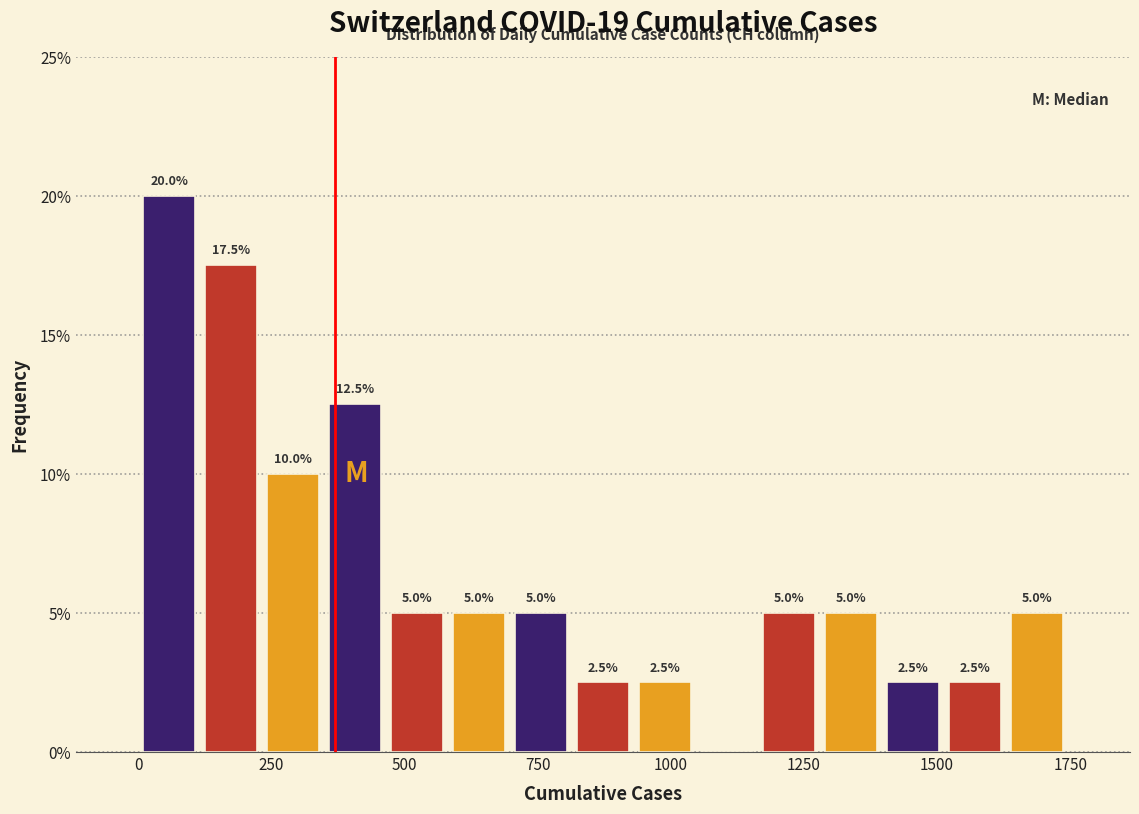

Around what value on the x-axis is the tallest bar? Give the approximate position of its centre, as read against the axis.

50